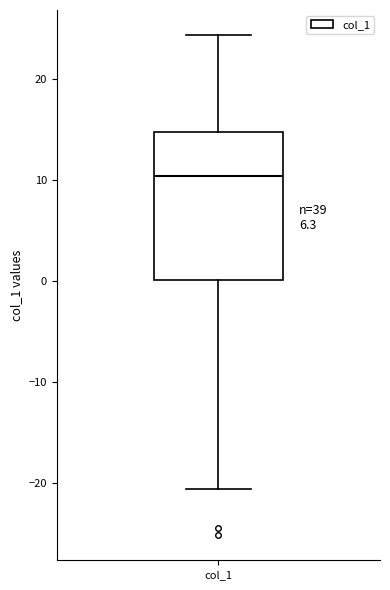

Where is the lower edge of the box for col_1 on the y-axis? The values are not printed on the chart, so give them approximately, as read against the axis.

0